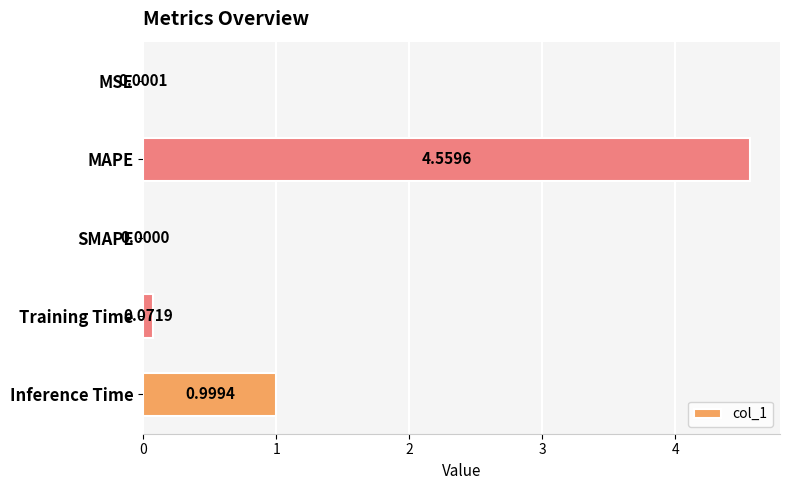

What is the sum of the values at Inference Time and Training Time?

1.1